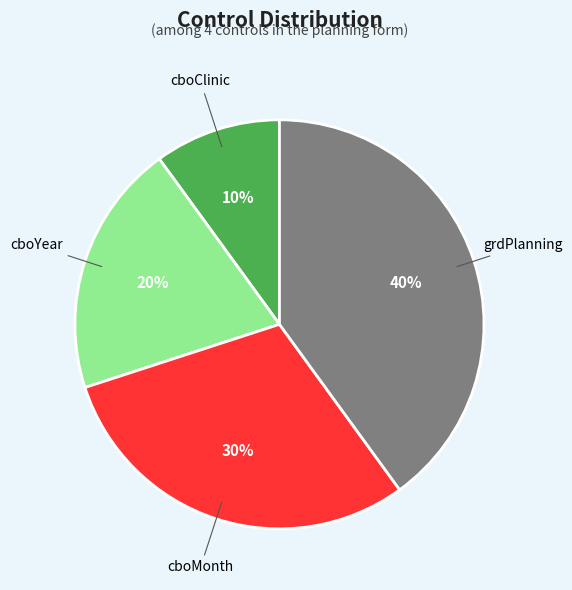

To the nearest percent, what percentage of the pie is grdPlanning?

40%